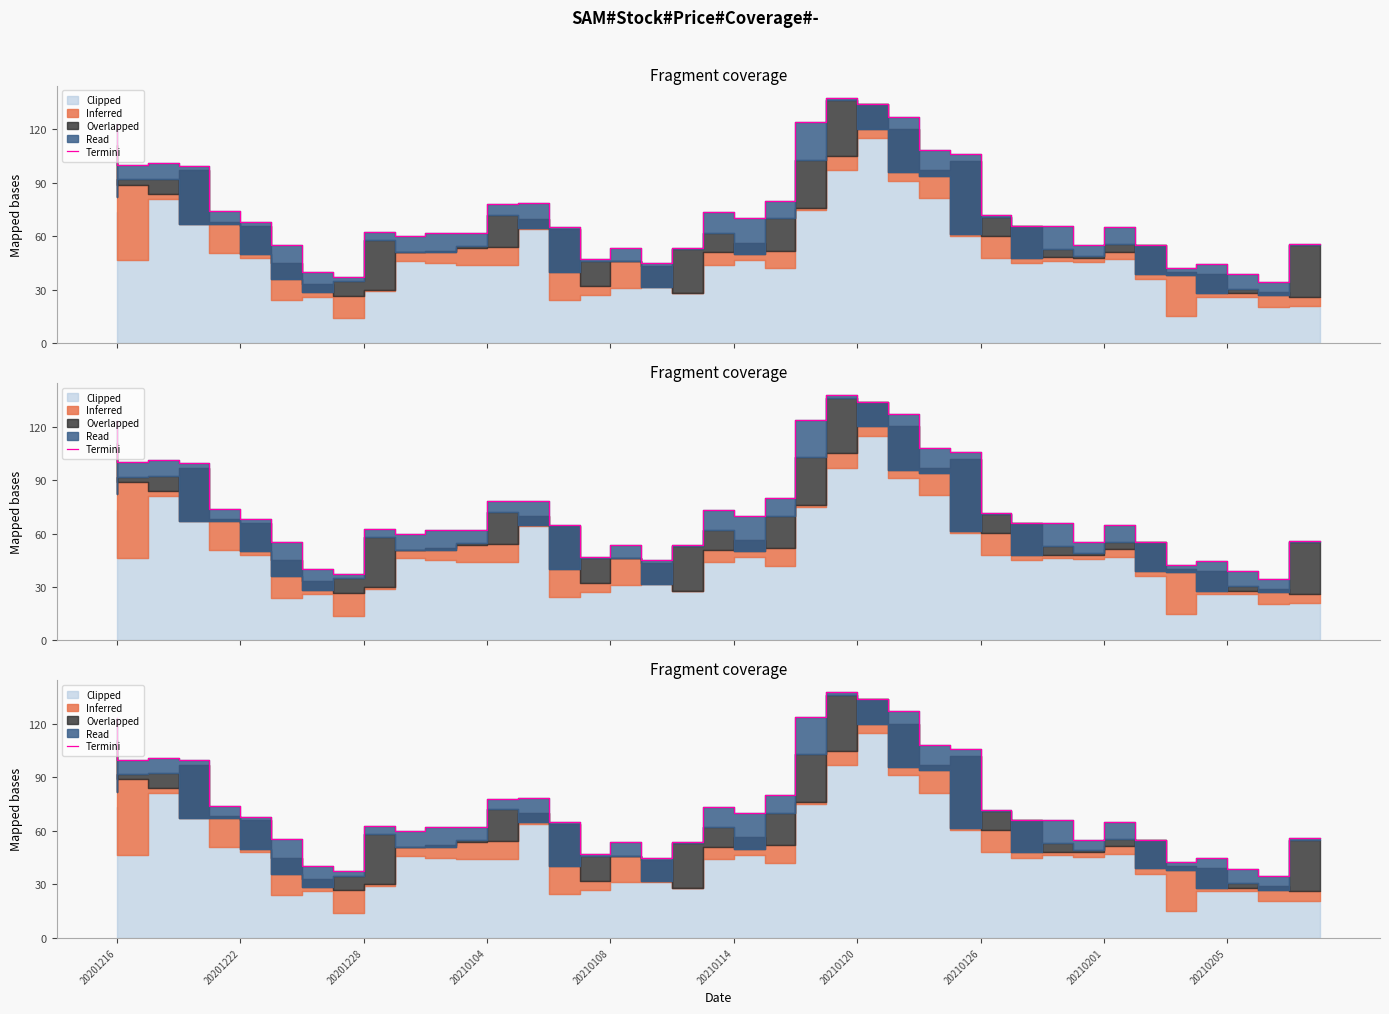

Does the chart have visible grid lines?

No